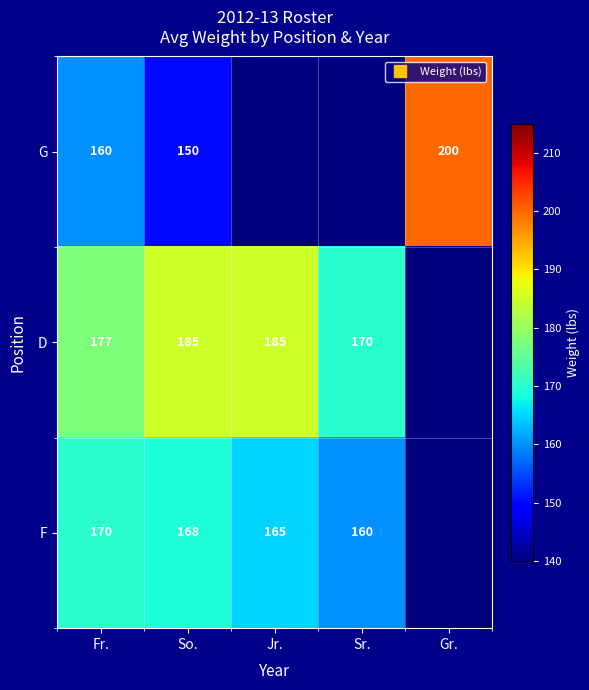

Rank the series at Jr. from lowest to highest value.

G, F, D